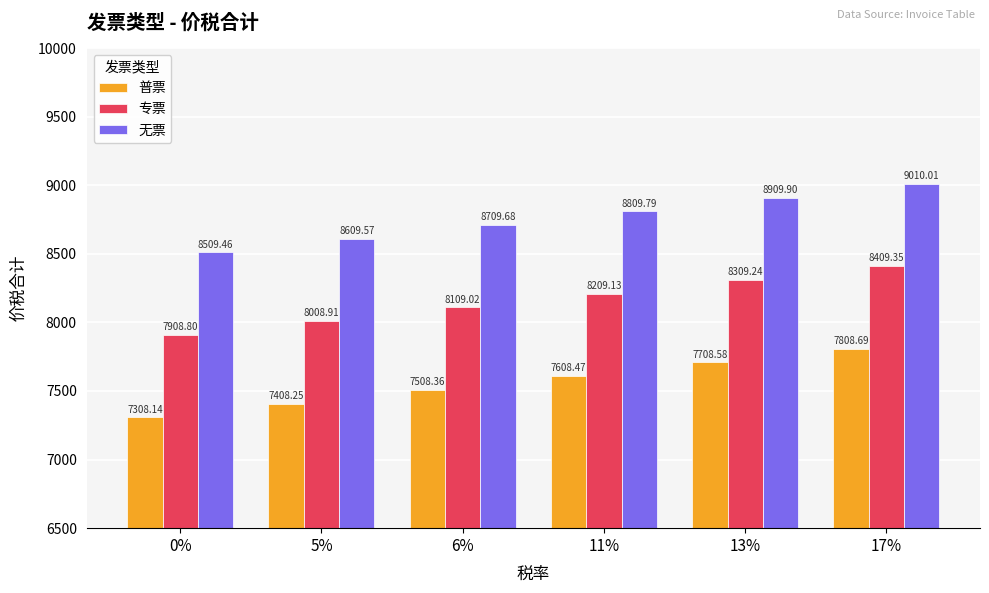

Count the number of data series in this chart.

3